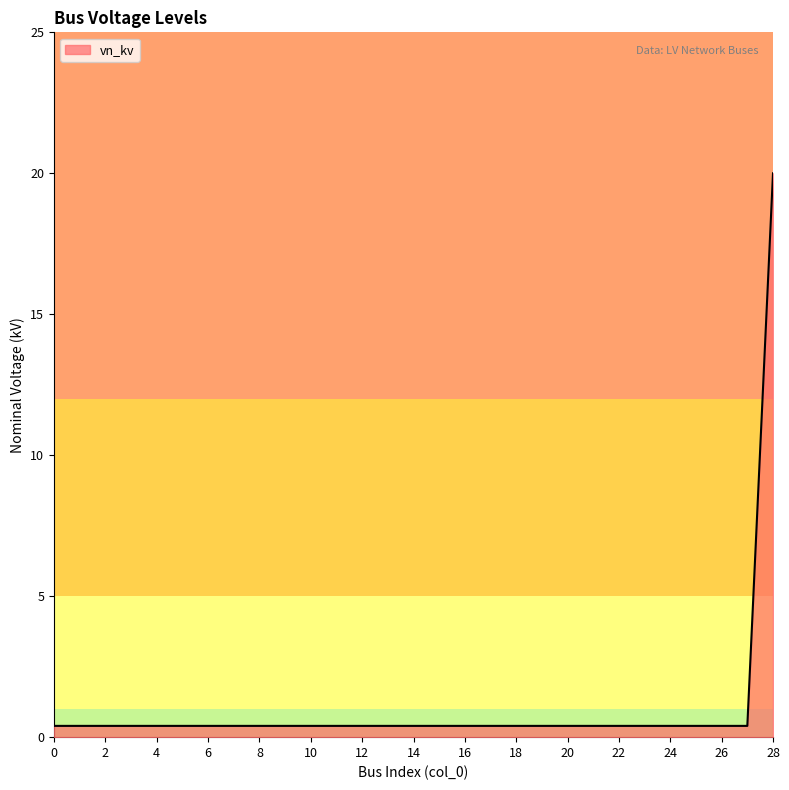

How many distinct data groups are displayed?

1